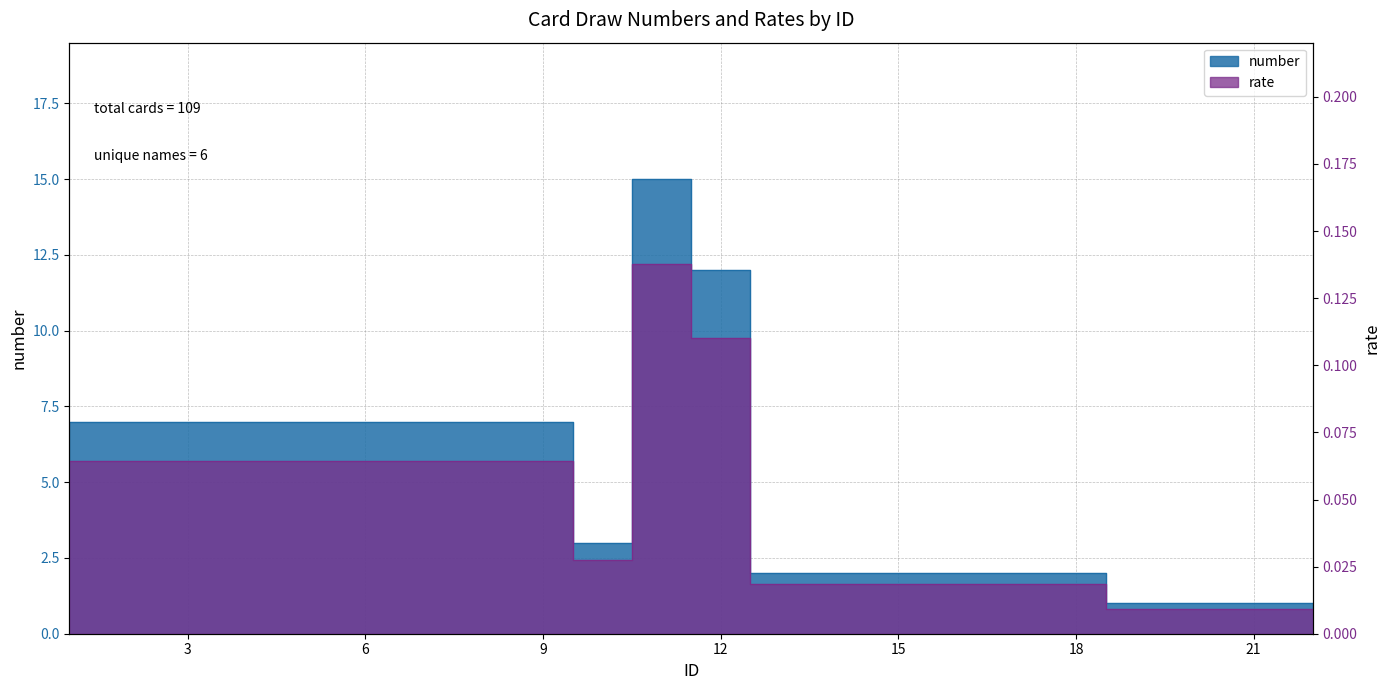

How many interior local peaks does the rate series have?

1